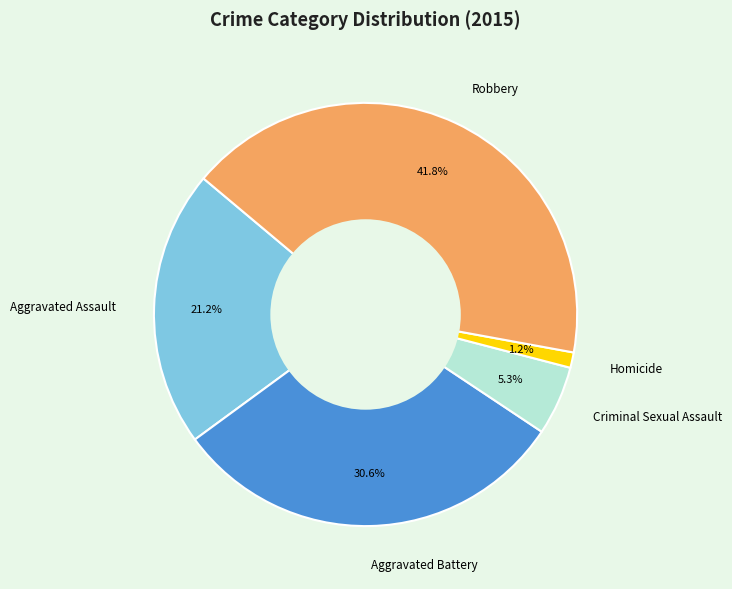

To the nearest percent, what is the average slice percentage?

20%